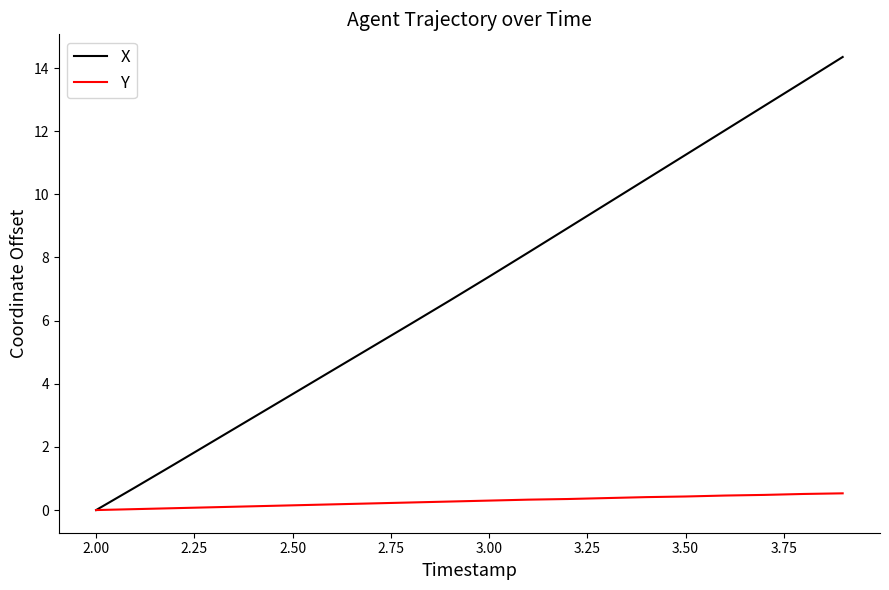

Which series has the widest spread of values?

X